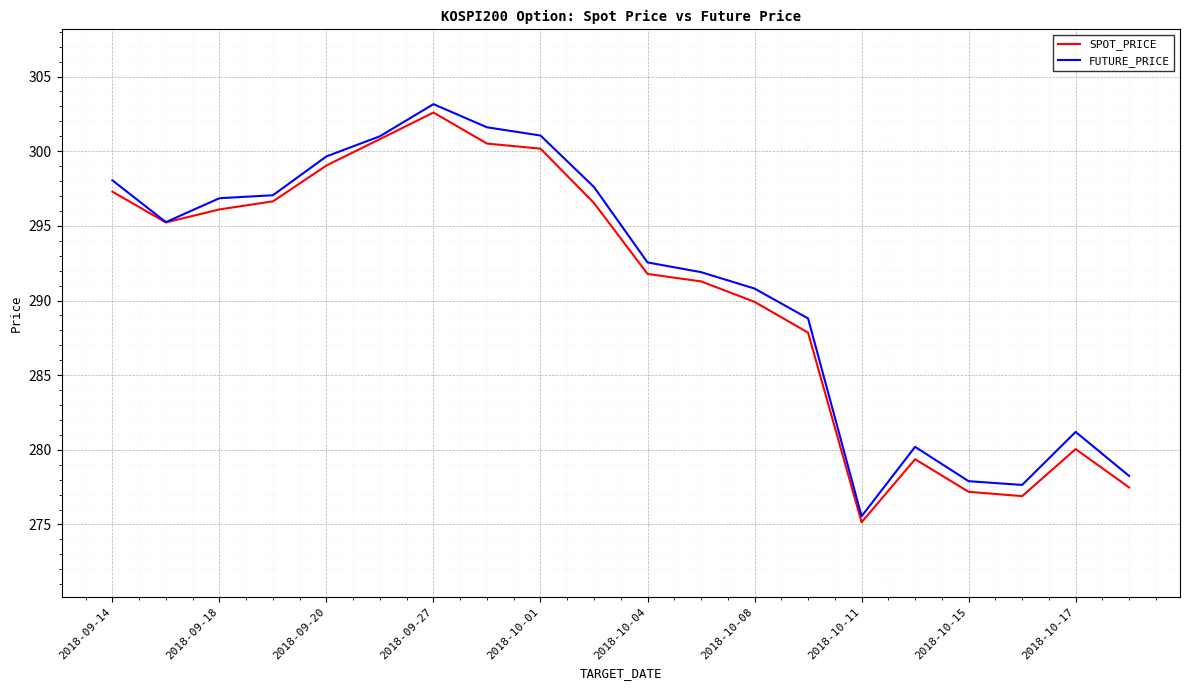

At how many categories does at least one series exceed 277?

19